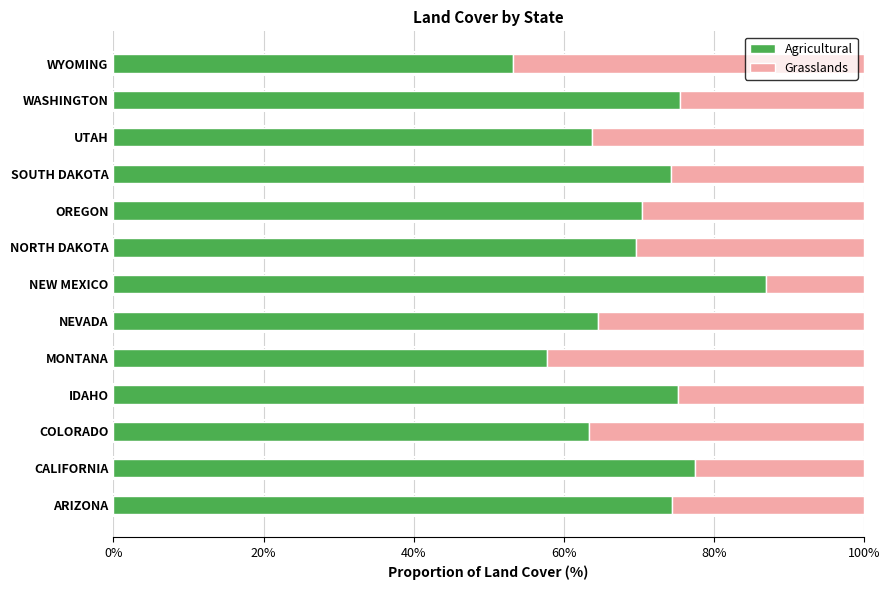

What is the sum of the Agricultural values at WYOMING and NEW MEXICO?

140.3